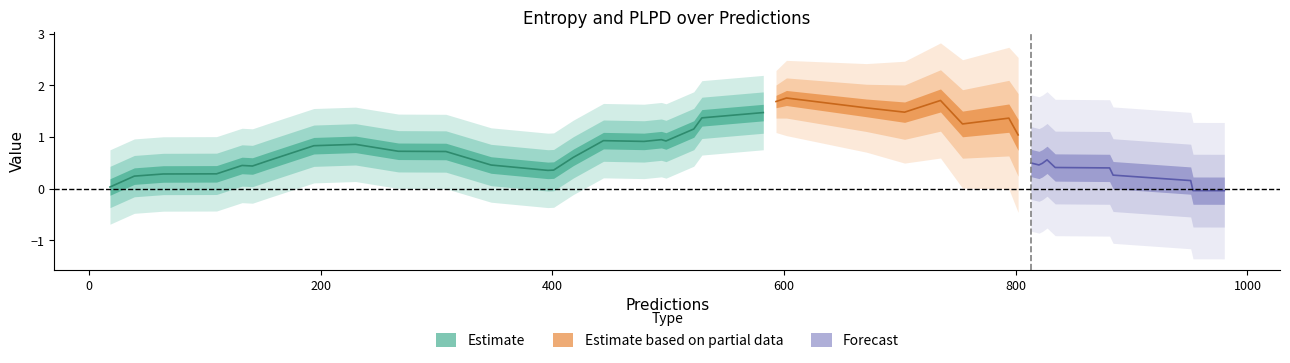

How many interior local valleys does the entropys series have?

13